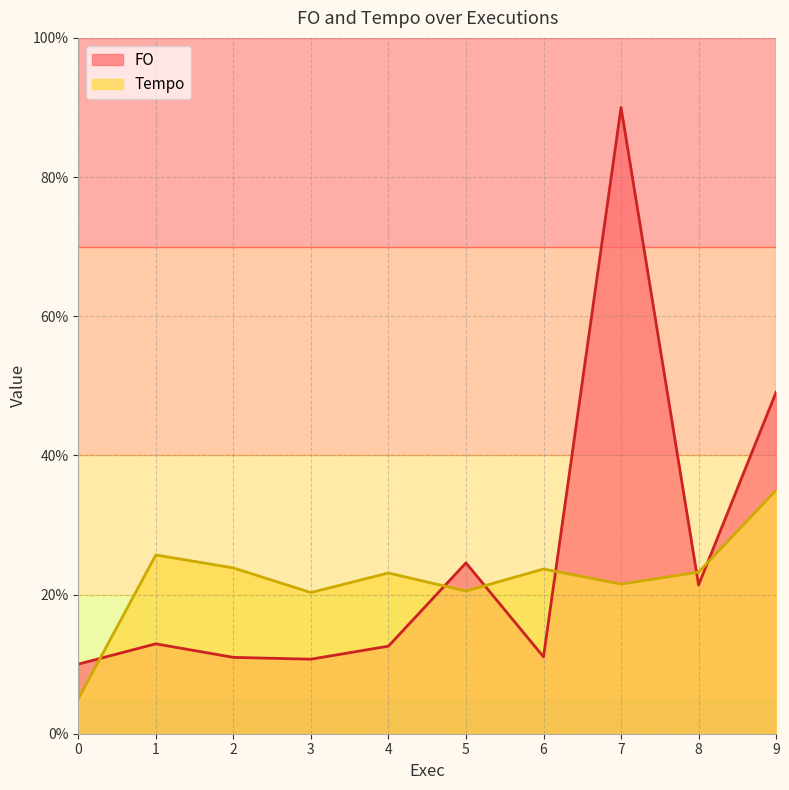

What is the value of the FO point at the 4th from the left?

10.7